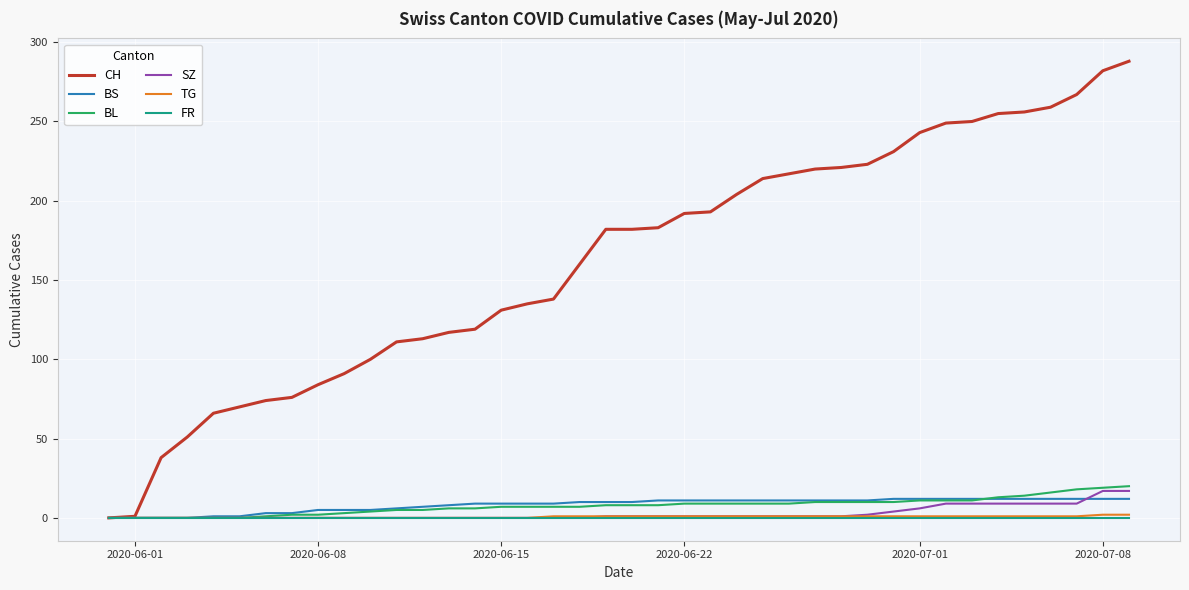

Which series has the widest spread of values?

CH